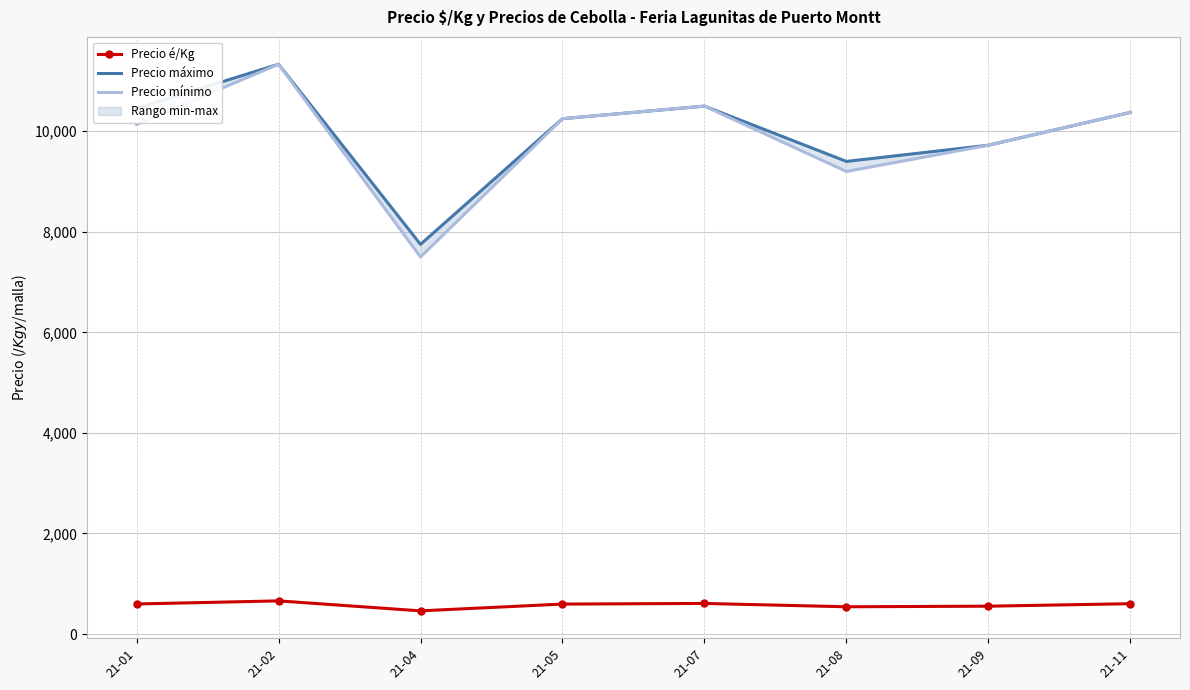

True or false: Precio máximo and Precio mínimo intersect in this chart.

False